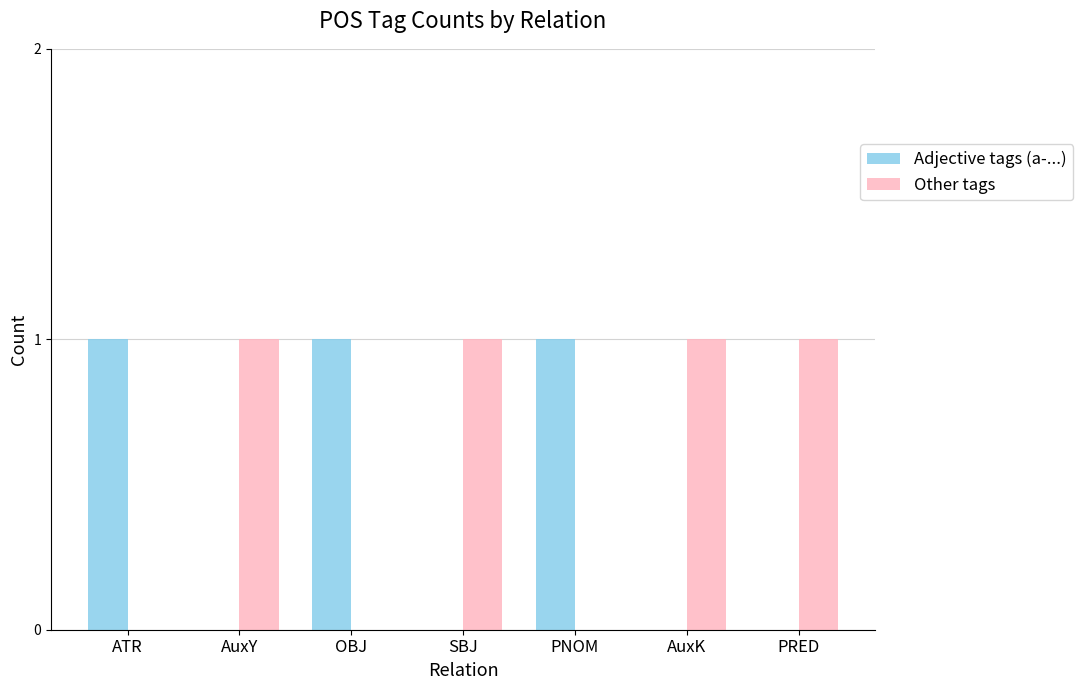

What is the sum of all Adjective tags (a-...) values?

3